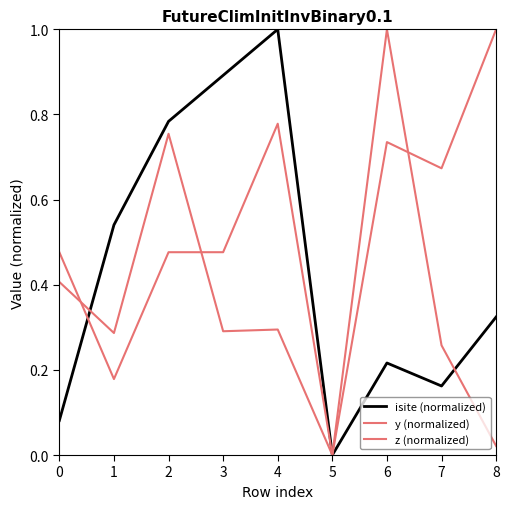

How many lines are shown in the chart?

3